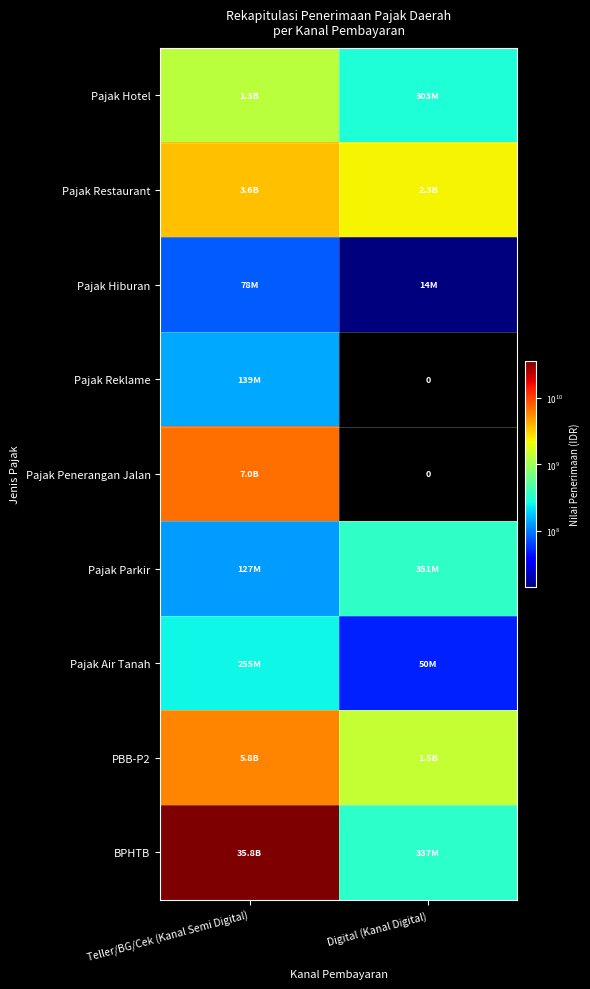

What is the sum of all PBB-P2 values?

7270197962